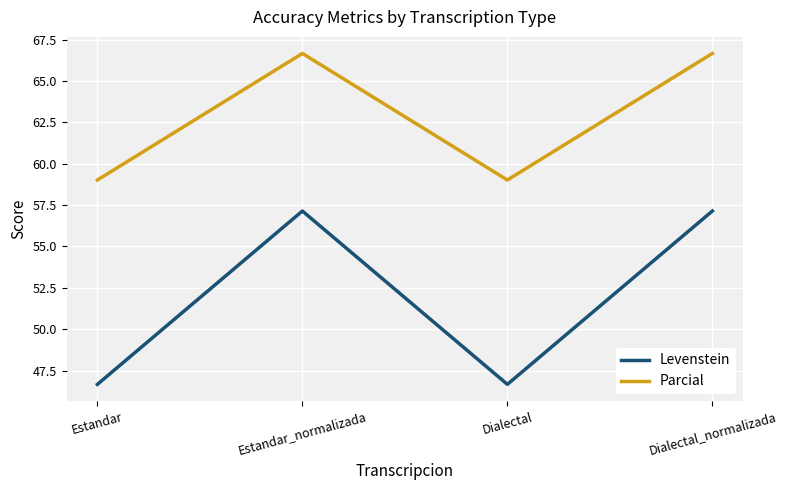

What is the maximum value for Levenstein?

57.1